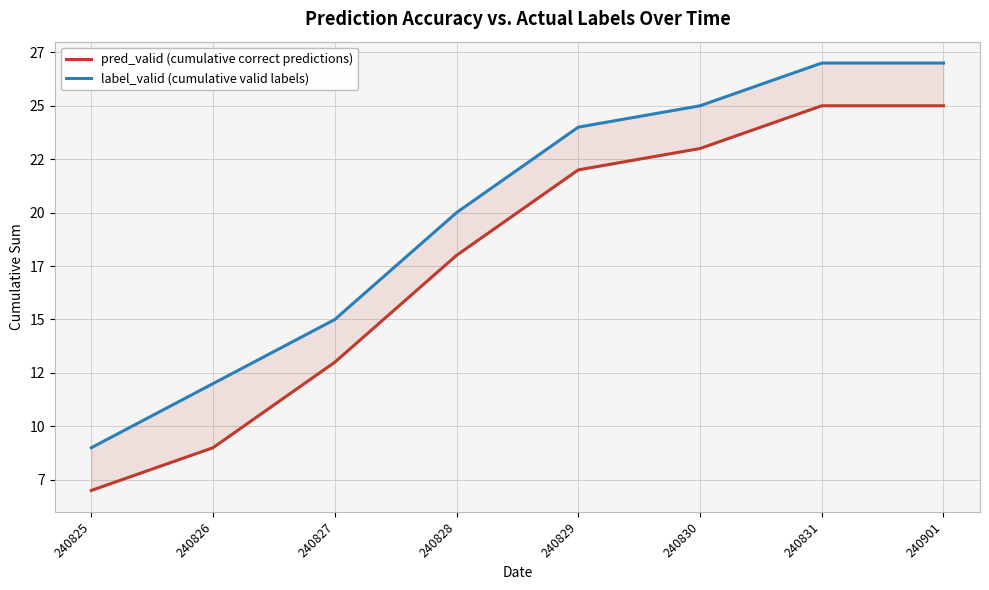

At which label does pred_valid (cumulative correct predictions) first exceed 22?

240830